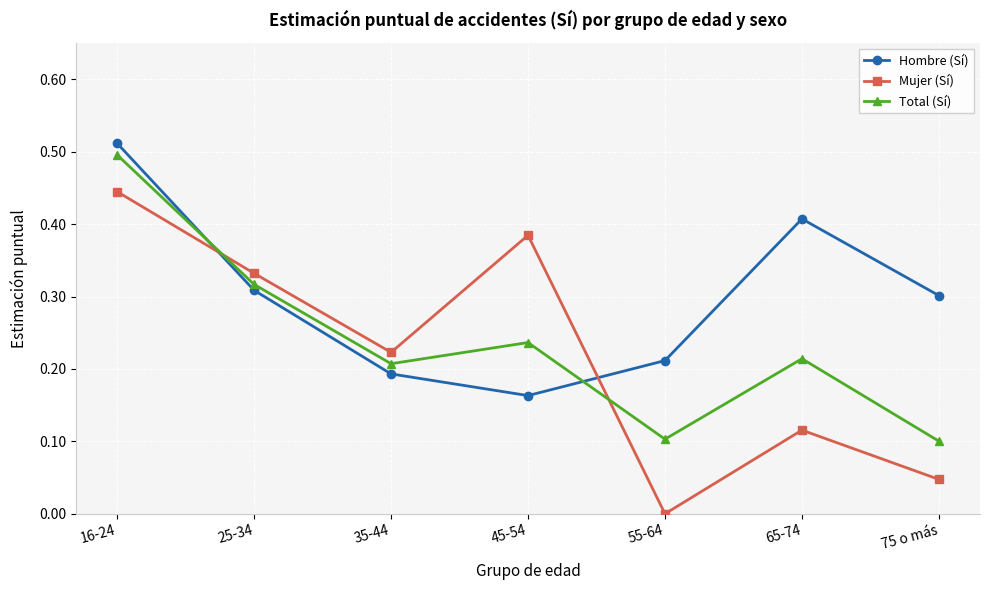

At which category does Mujer (Sí) reach its first local valley?

35-44